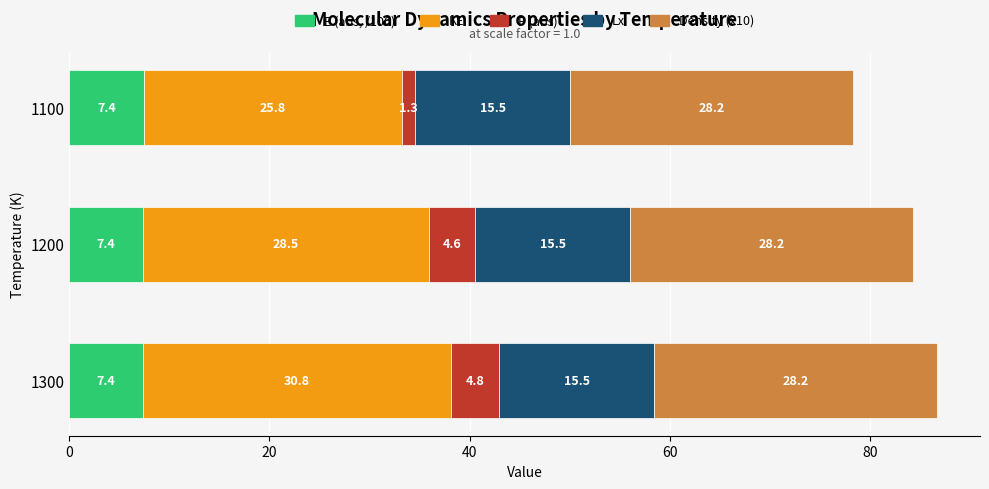

What is the lowest value of the E (abs, /100) series?

7.4